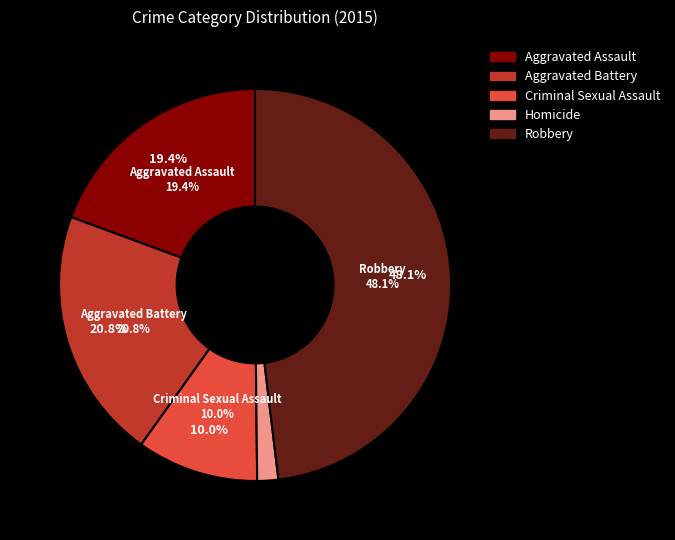

True or false: Homicide accounts for 9% of the total.

False